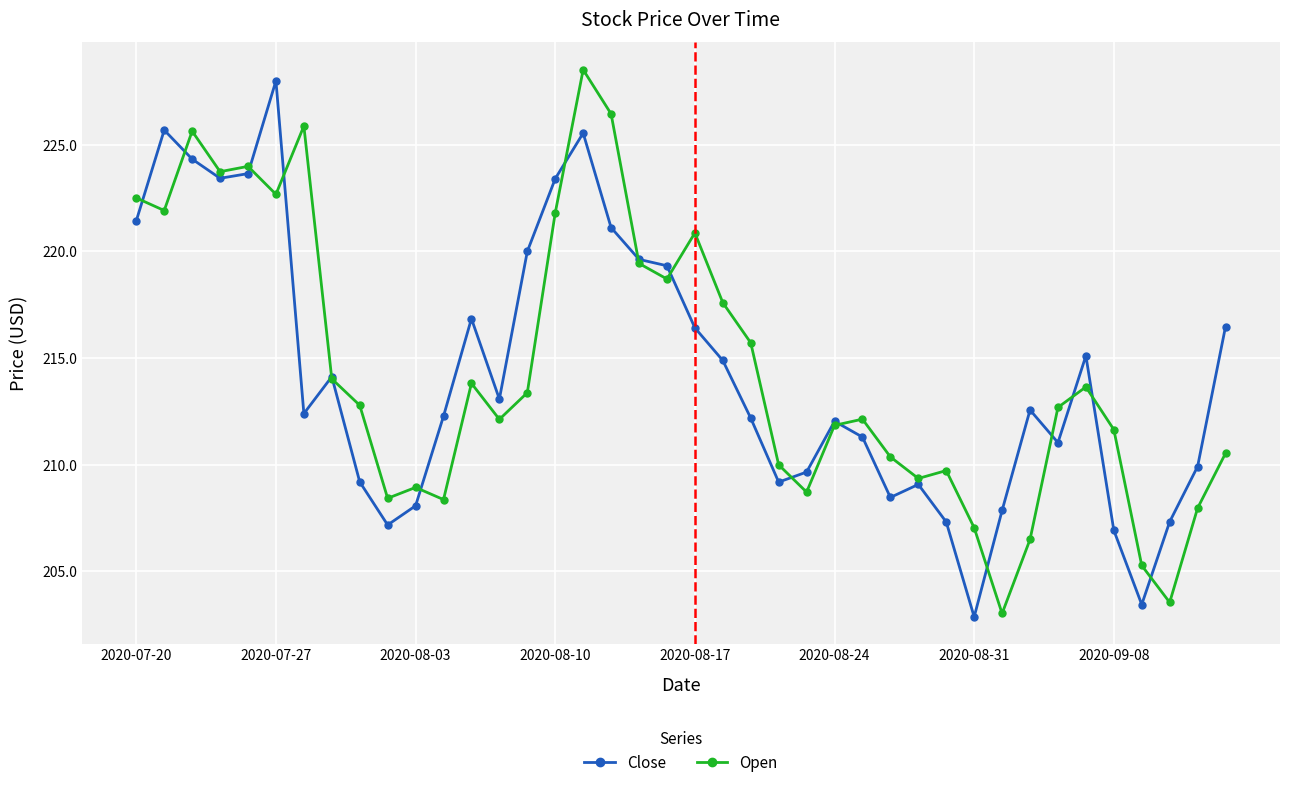

What is the minimum value for Close?

202.9